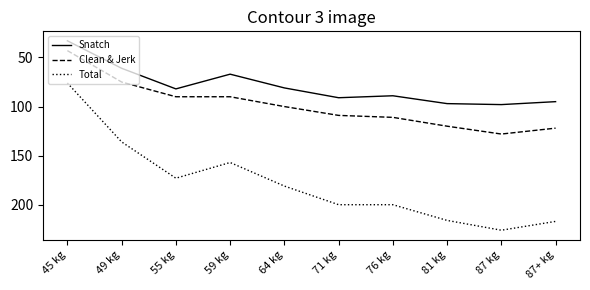

Which series changed the most between 55 kg and 64 kg?

Clean & Jerk